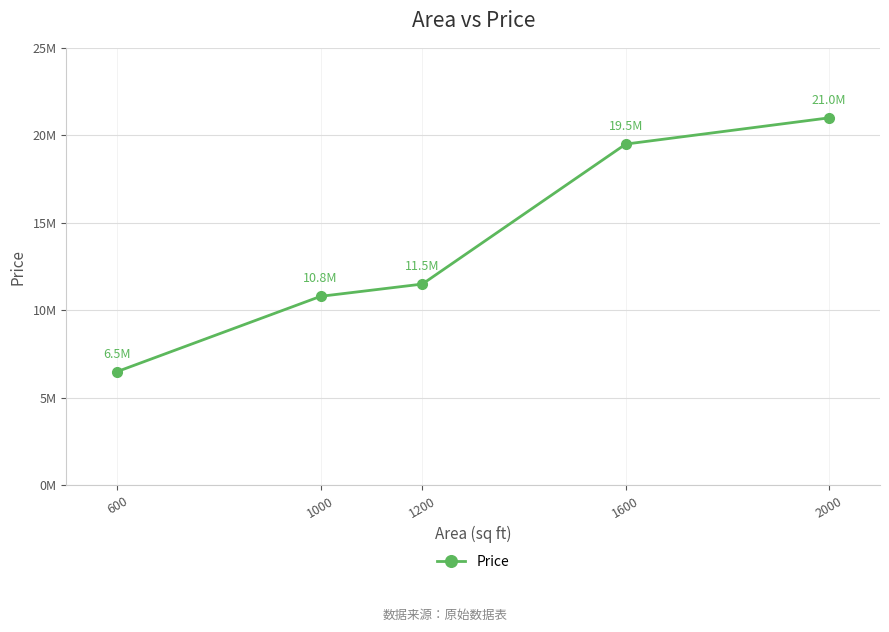

Does the chart have visible grid lines?

Yes